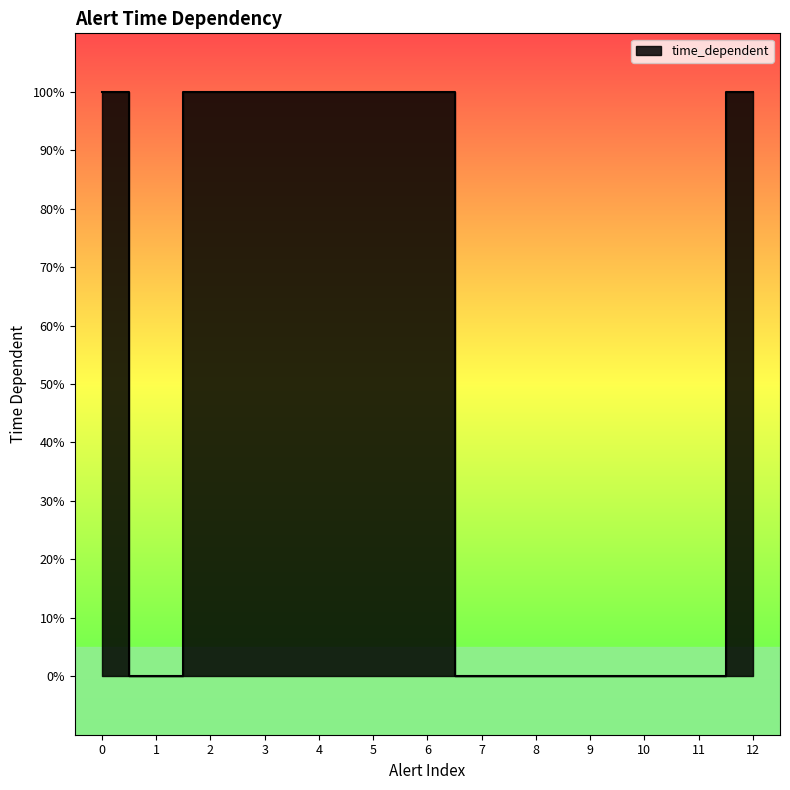

How many data points are less than 1?

6